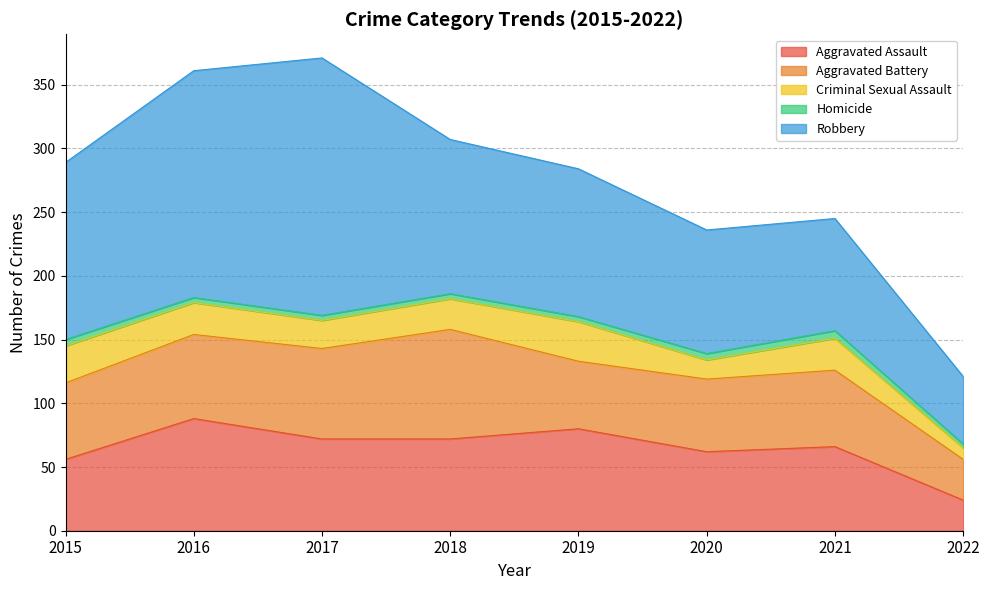

At which category does Robbery reach its first local peak?

2017